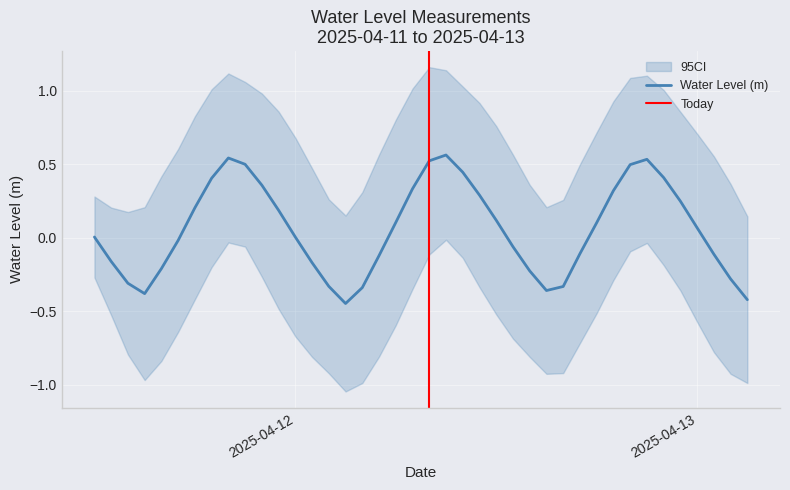

How many values exceed 0?

22